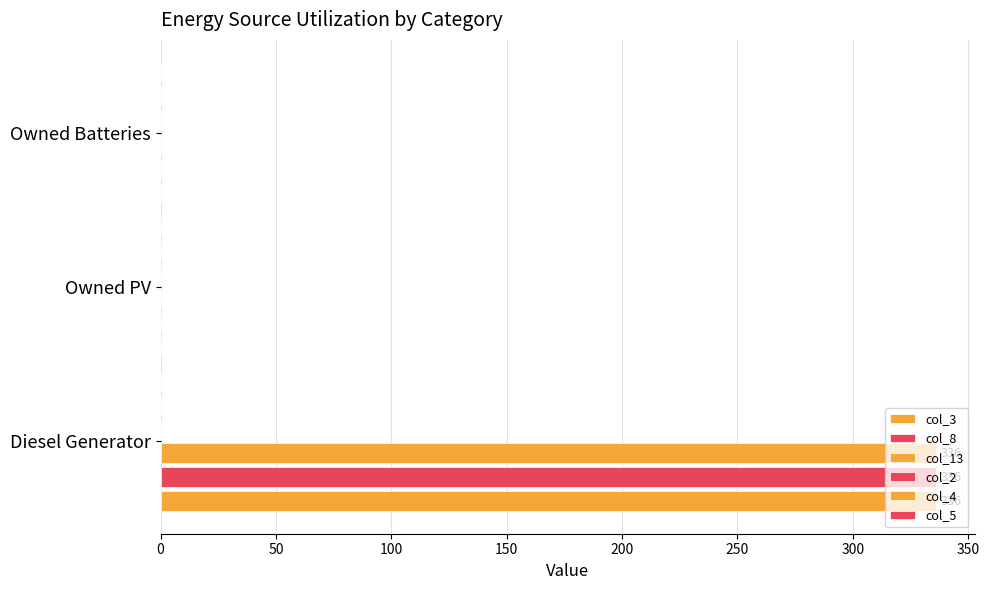

Count the number of data series in this chart.

3